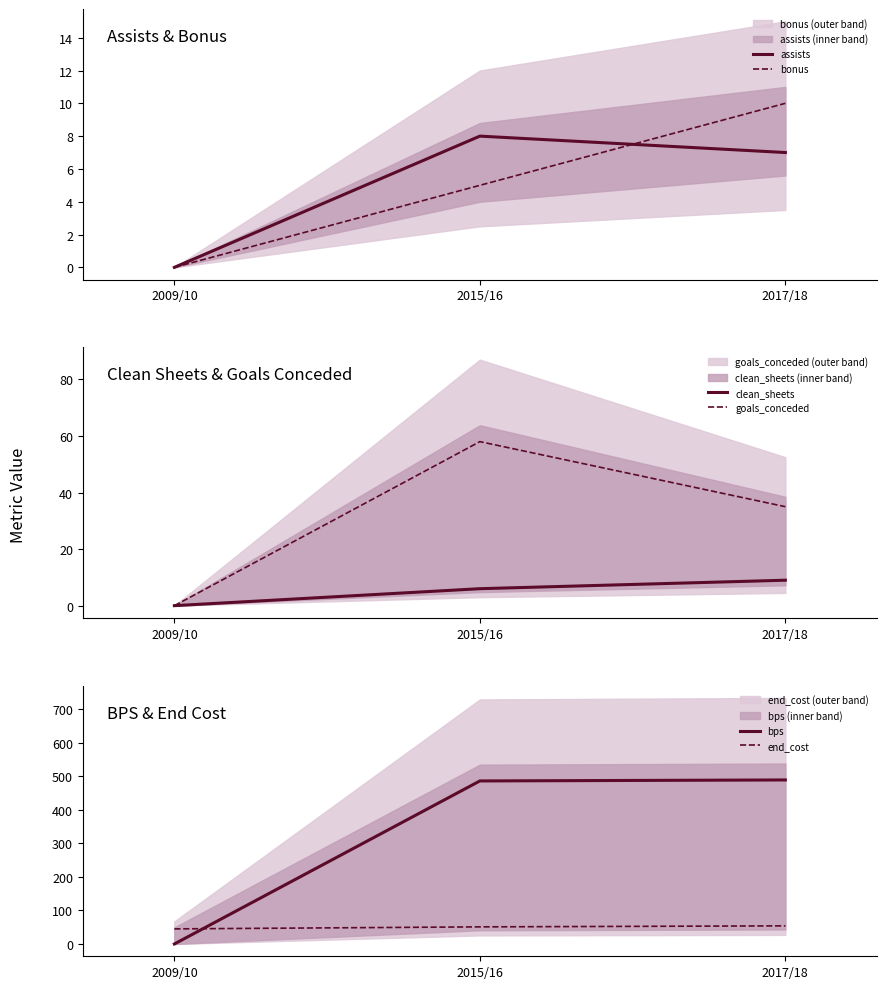

Where does the clean_sheets series first go above 6?

2017/18